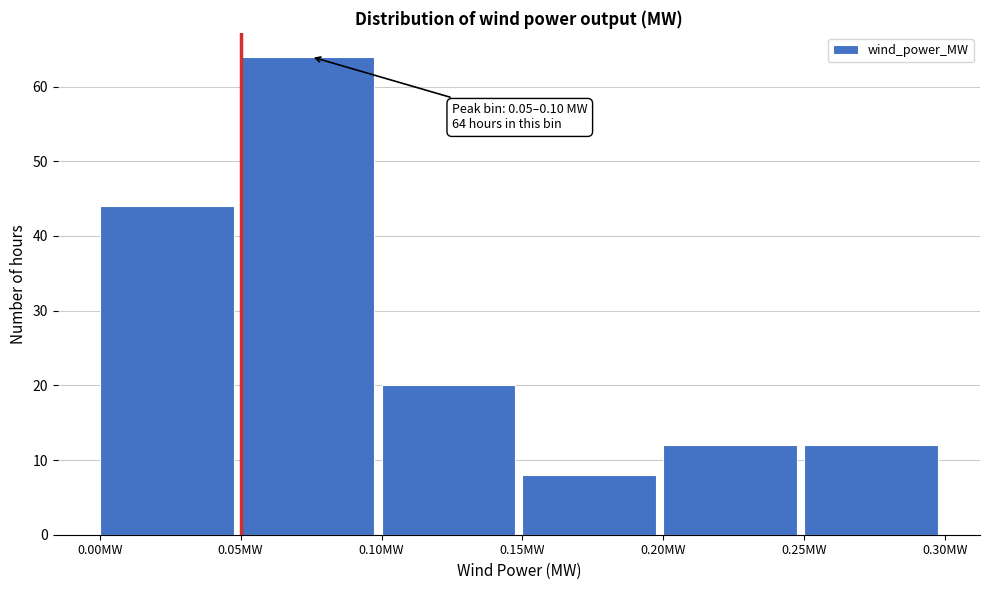

Over which range of the x-axis is the bar tallest?

0.05 to 0.10